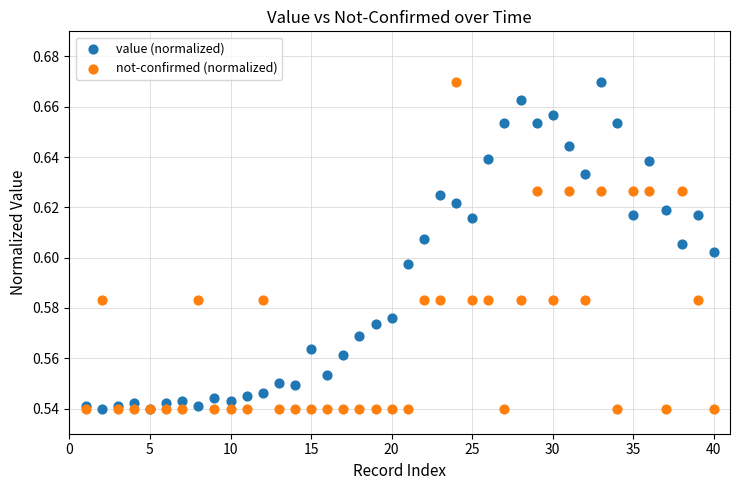

What are all the series names shown in the legend?

value (normalized), not-confirmed (normalized)